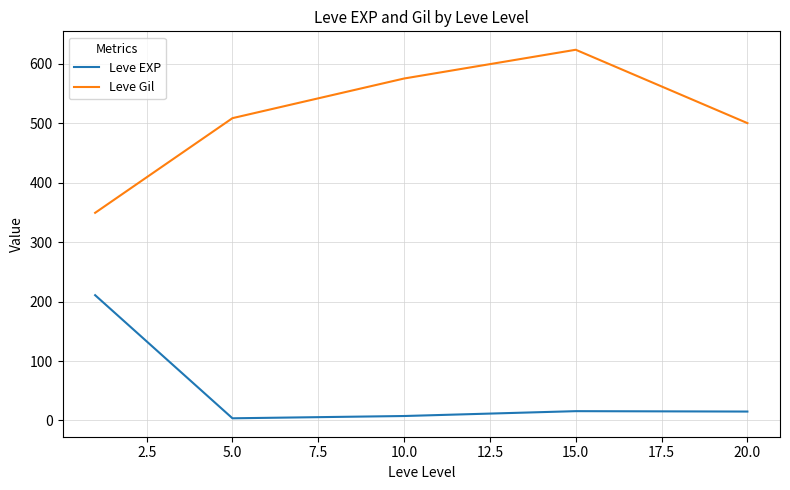

Which series has the widest spread of values?

Leve Gil